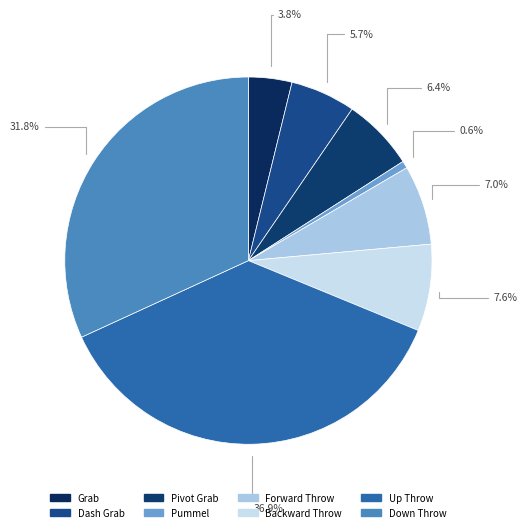

To the nearest percent, what is the difference between the Backward Throw and Dash Grab slice percentages?

2%